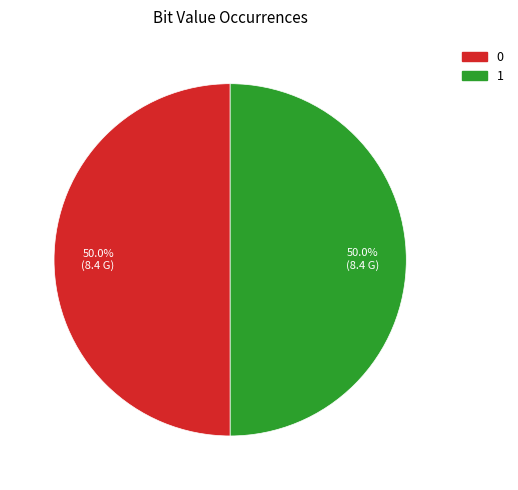

What is the ratio of the value at 0 to the value at 1?

1.0